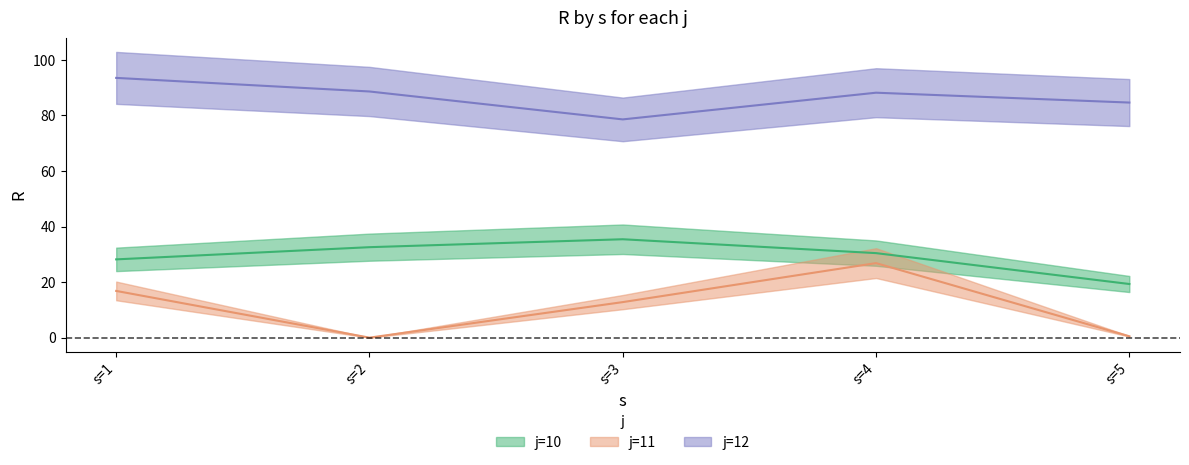

List the labels in order of j=10 value, largest first.

s=3, s=2, s=4, s=1, s=5